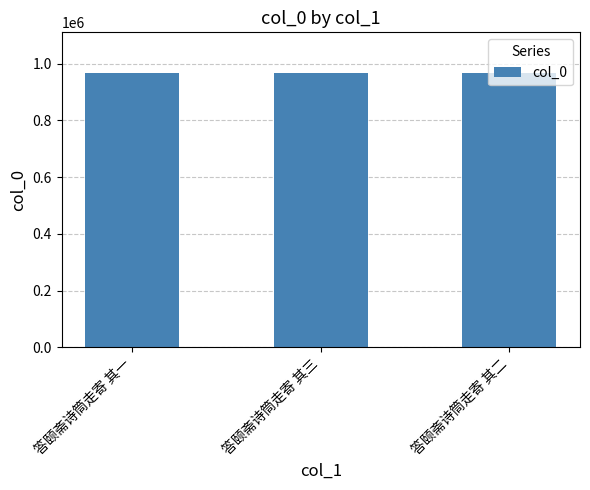

At which label does the data first exceed 965232?

答颐斋诗筒走寄 其一